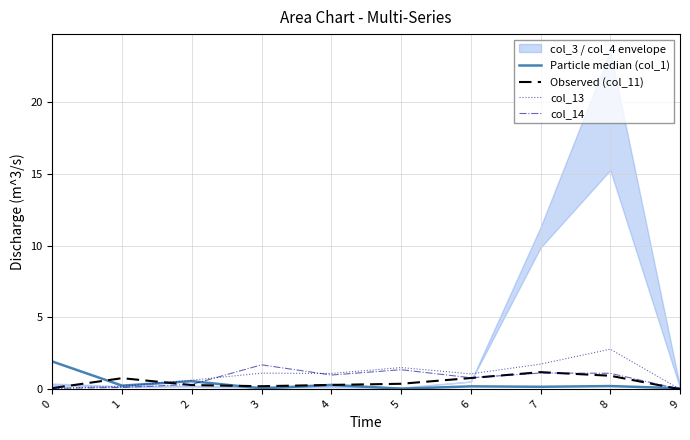

How many lines are shown in the chart?

4